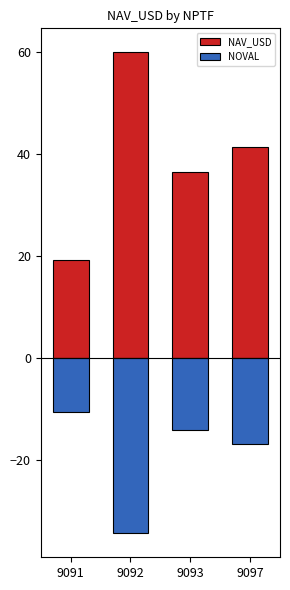

Rank the series by their average value, from highest to lowest.

NAV_USD, NOVAL